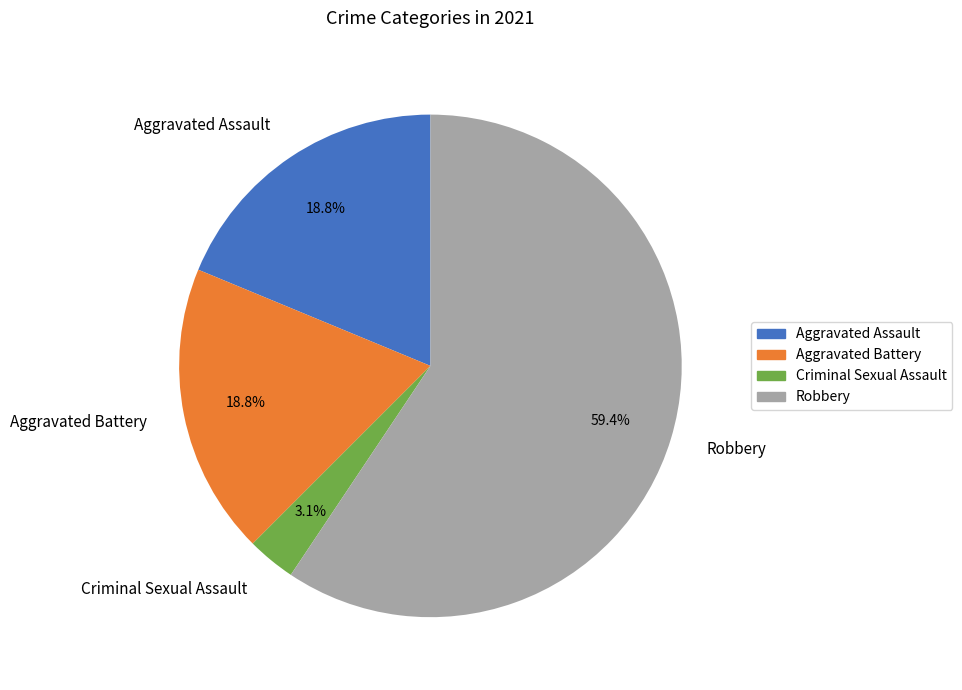

Between Robbery and Aggravated Battery, which is larger?

Robbery